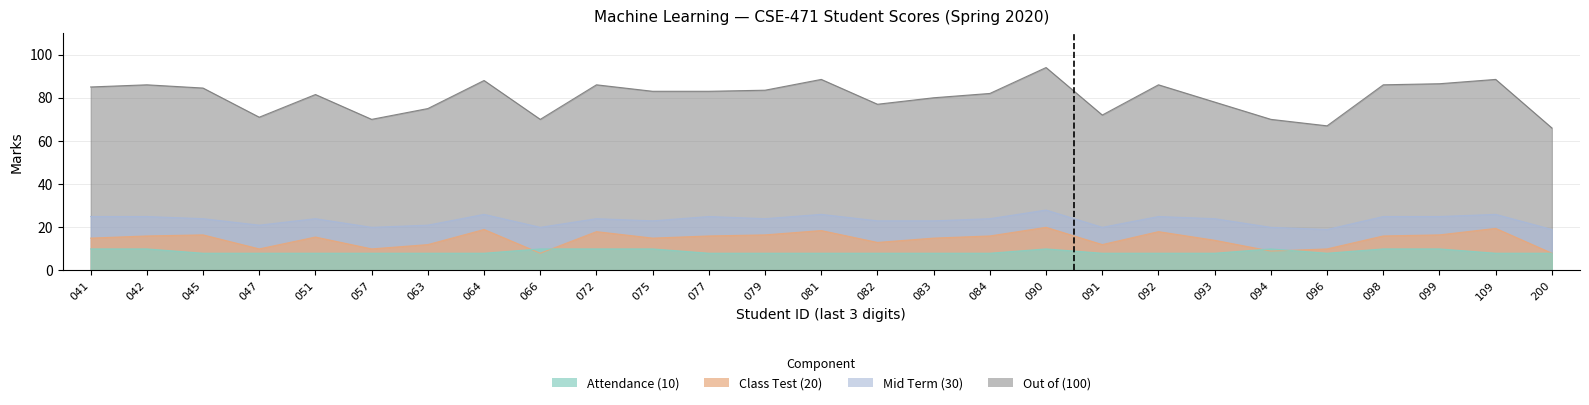

Which label corresponds to the smallest value in the chart?

045